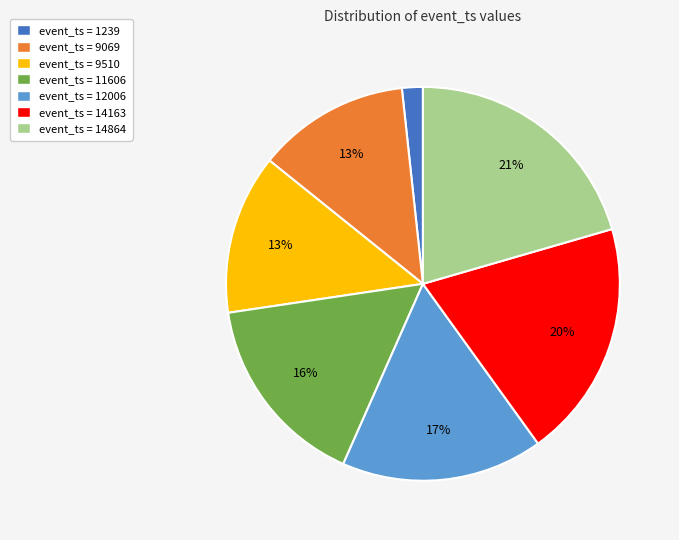

Which slice is the largest?

event_ts = 14864